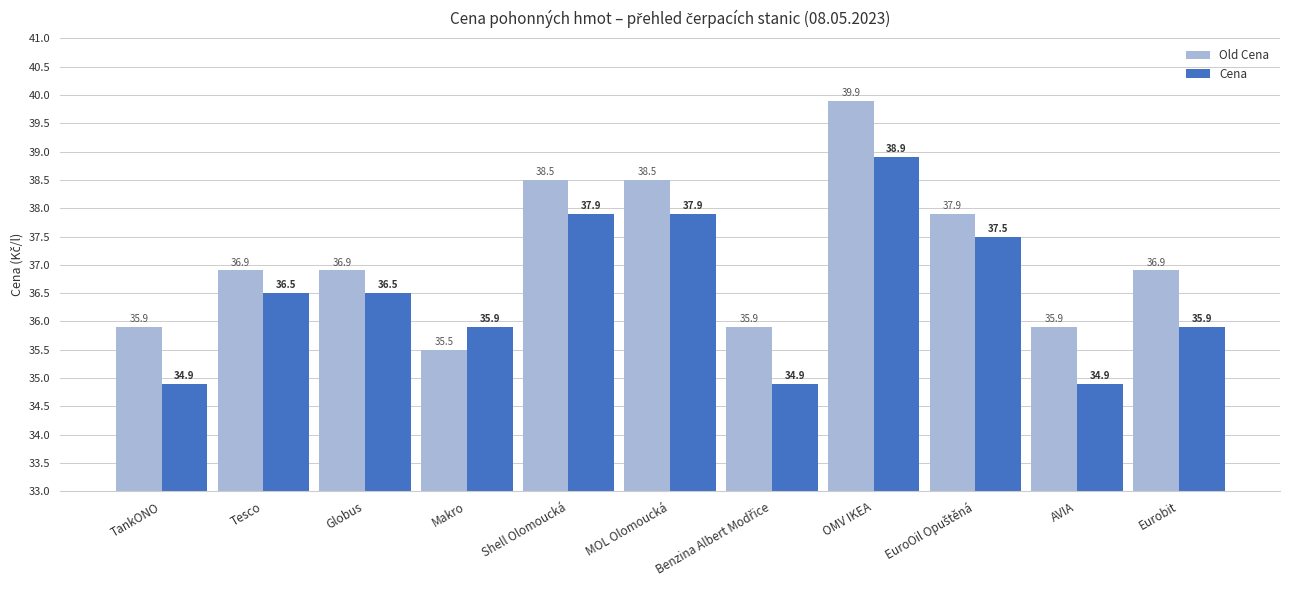

Reading right to left, what are all the values shown in this chart?

Old Cena: 36.9	35.9	37.9	39.9	35.9	38.5	38.5	35.5	36.9	36.9	35.9
Cena: 35.9	34.9	37.5	38.9	34.9	37.9	37.9	35.9	36.5	36.5	34.9